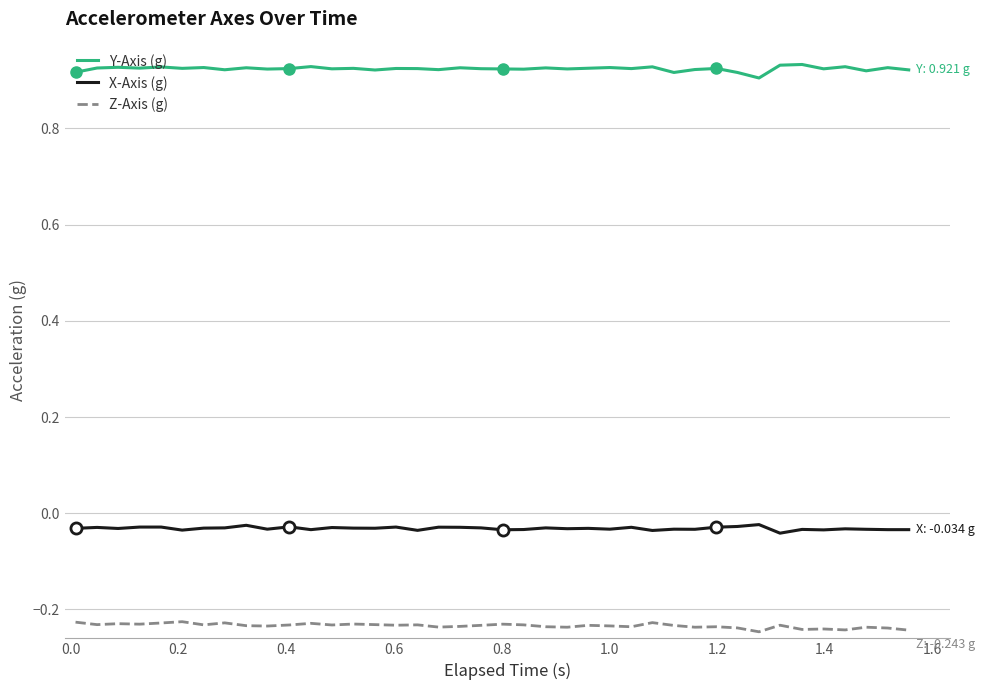

True or false: Y-Axis (g) and X-Axis (g) intersect in this chart.

False